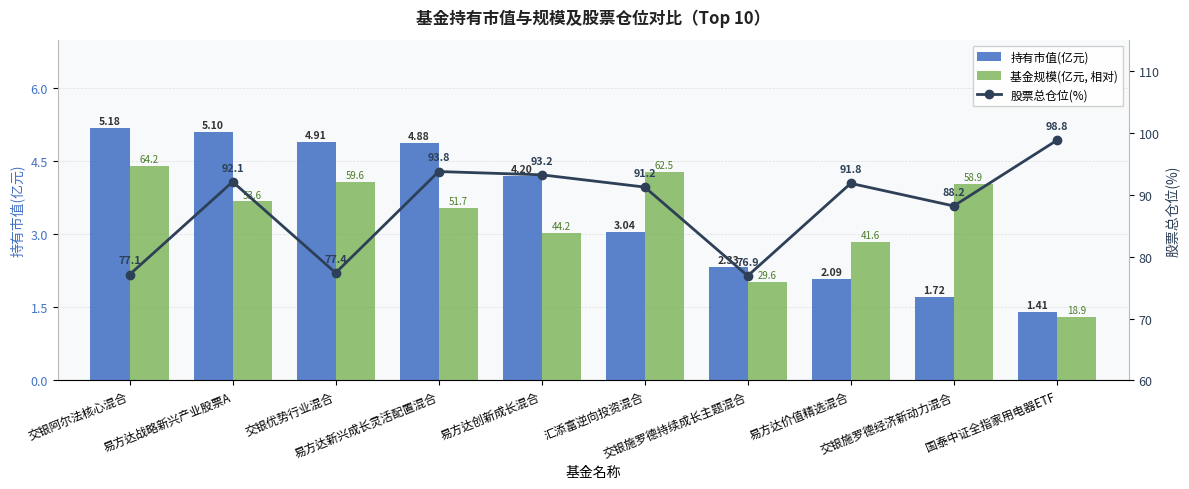

How many data points in 持有市值(亿元) are above 4?

5